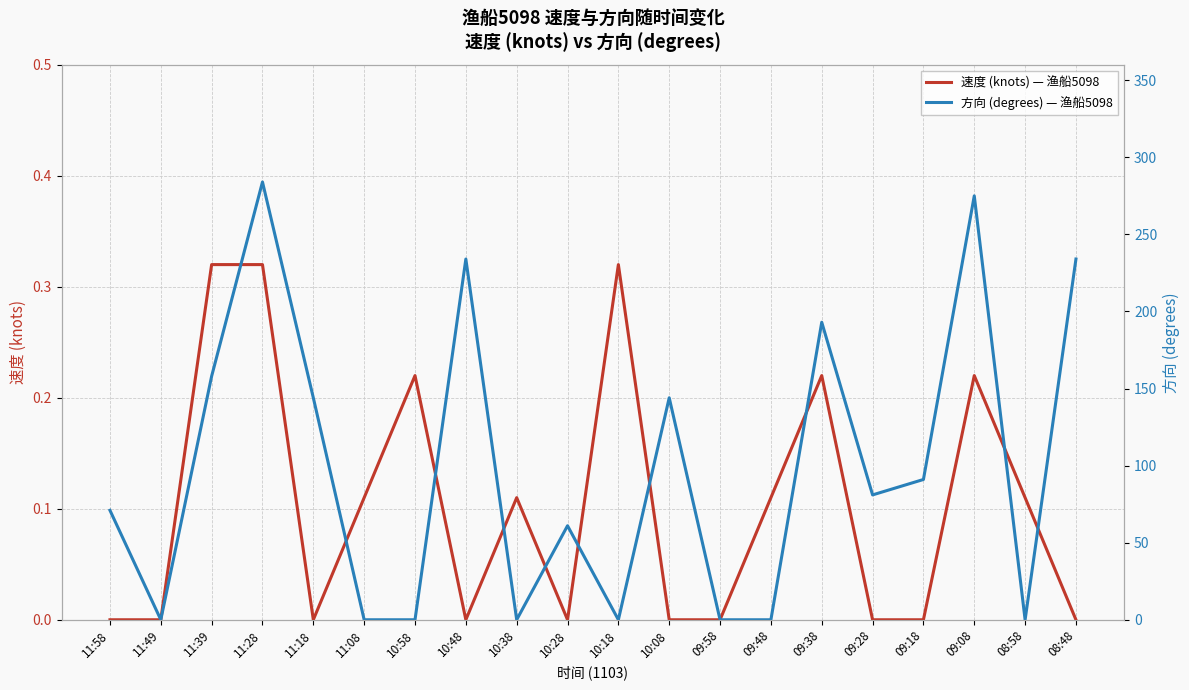

Which has a higher value, 10:18 or 10:08?

10:18